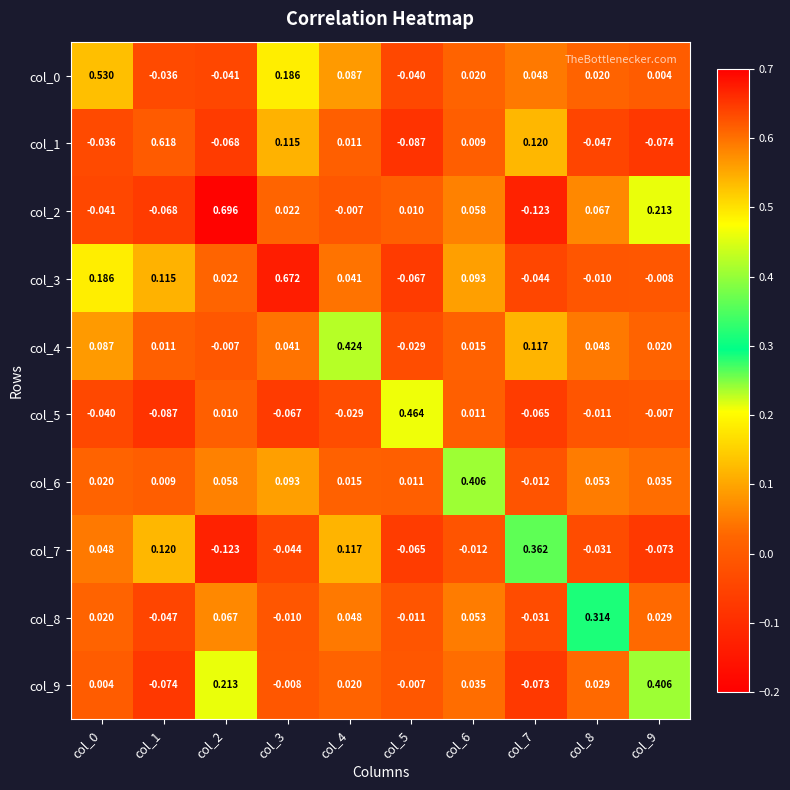

Is the value of col_1 at col_3 greater than the value of col_9 at col_8?

Yes